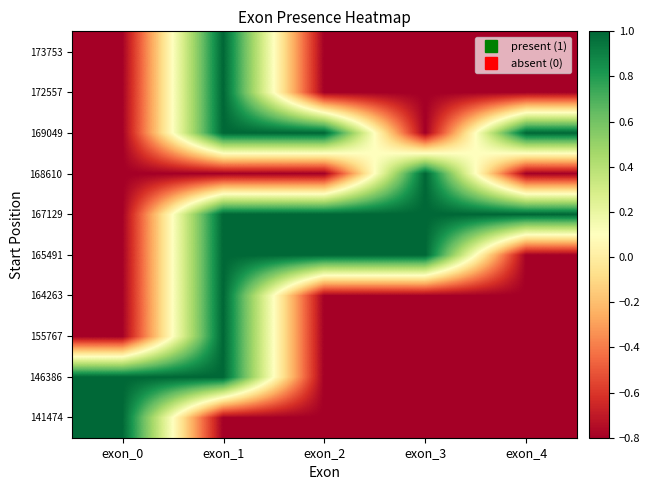

Which label corresponds to the smallest value in the chart?

exon_1